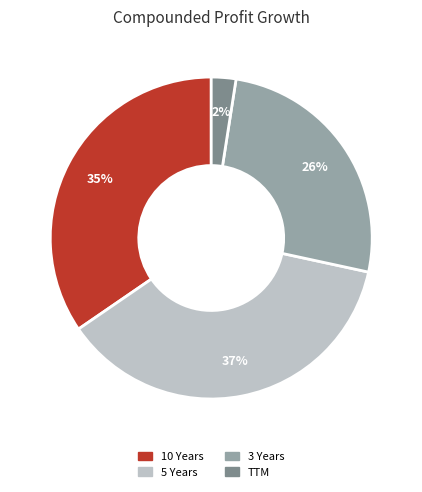

Which has a higher value, 3 Years or 5 Years?

5 Years